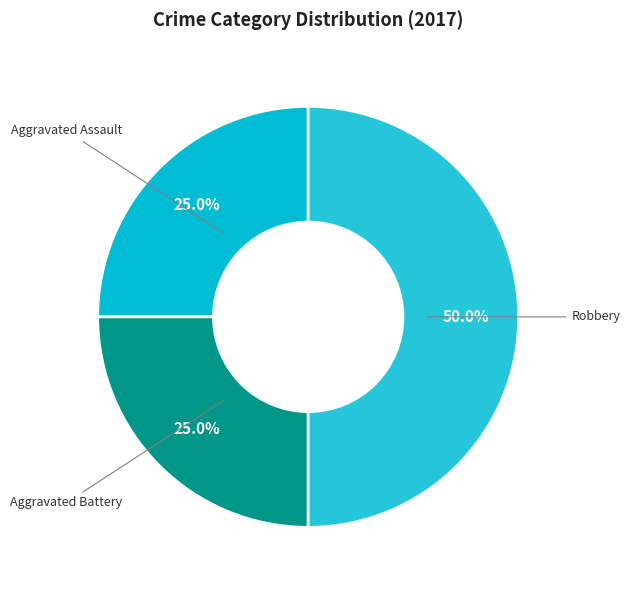

To the nearest percent, what is the average slice percentage?

33%